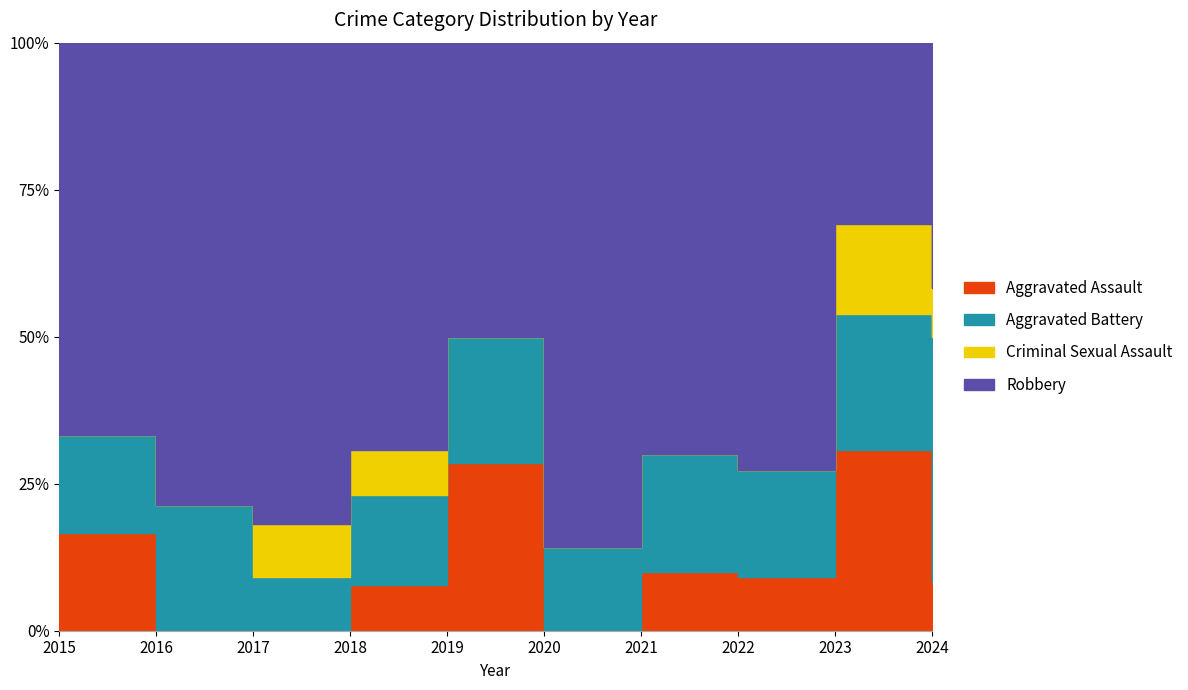

How many lines are shown in the chart?

4